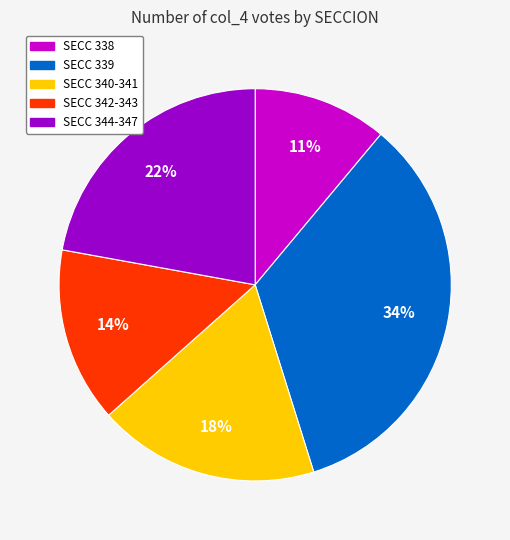

Is it true that SECC 344-347 is 22% of the pie?

True